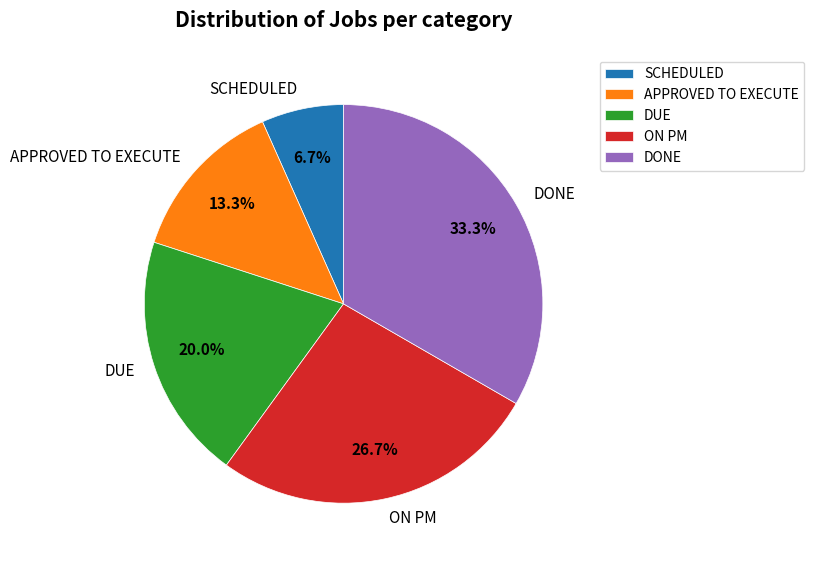

What percentage is the DUE slice, to the nearest percent?

20%